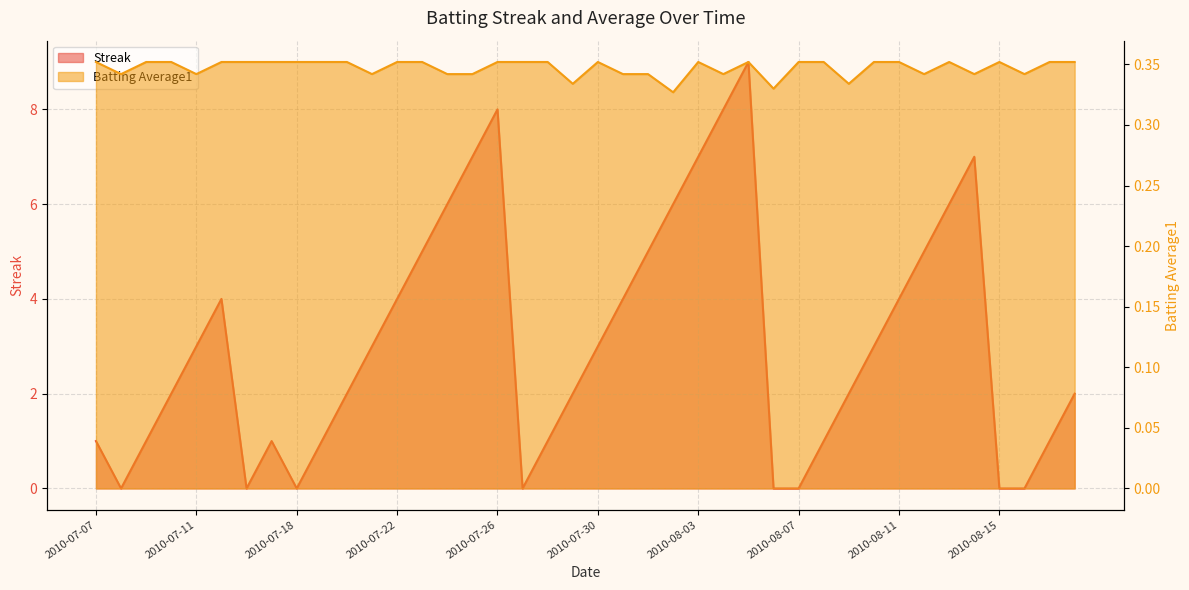

Does the chart display data point markers on the line(s)?

No